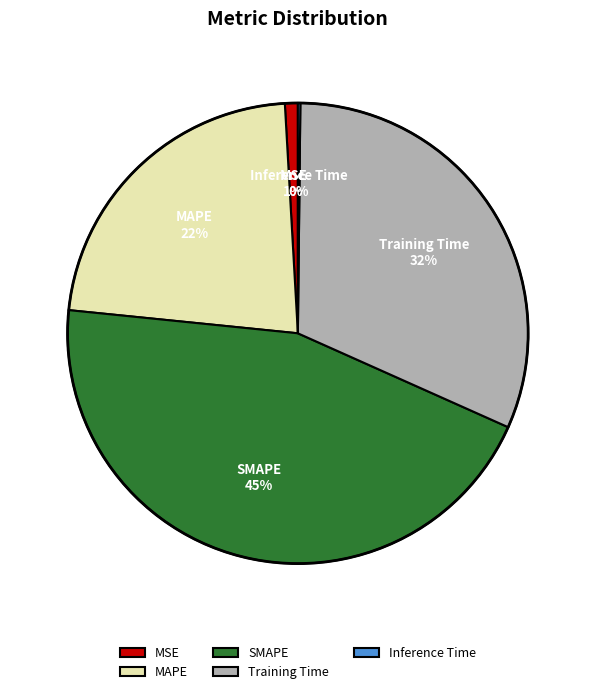

Which category has the biggest portion of the pie?

SMAPE